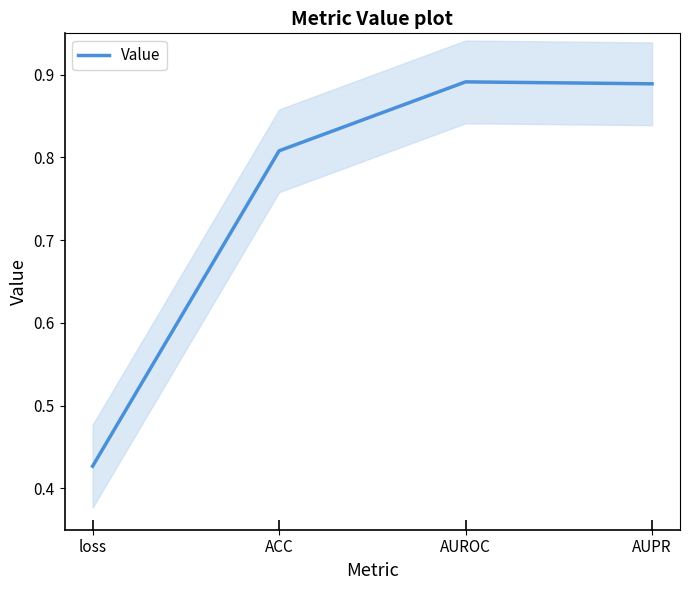

What is the minimum value shown in the chart?

0.4